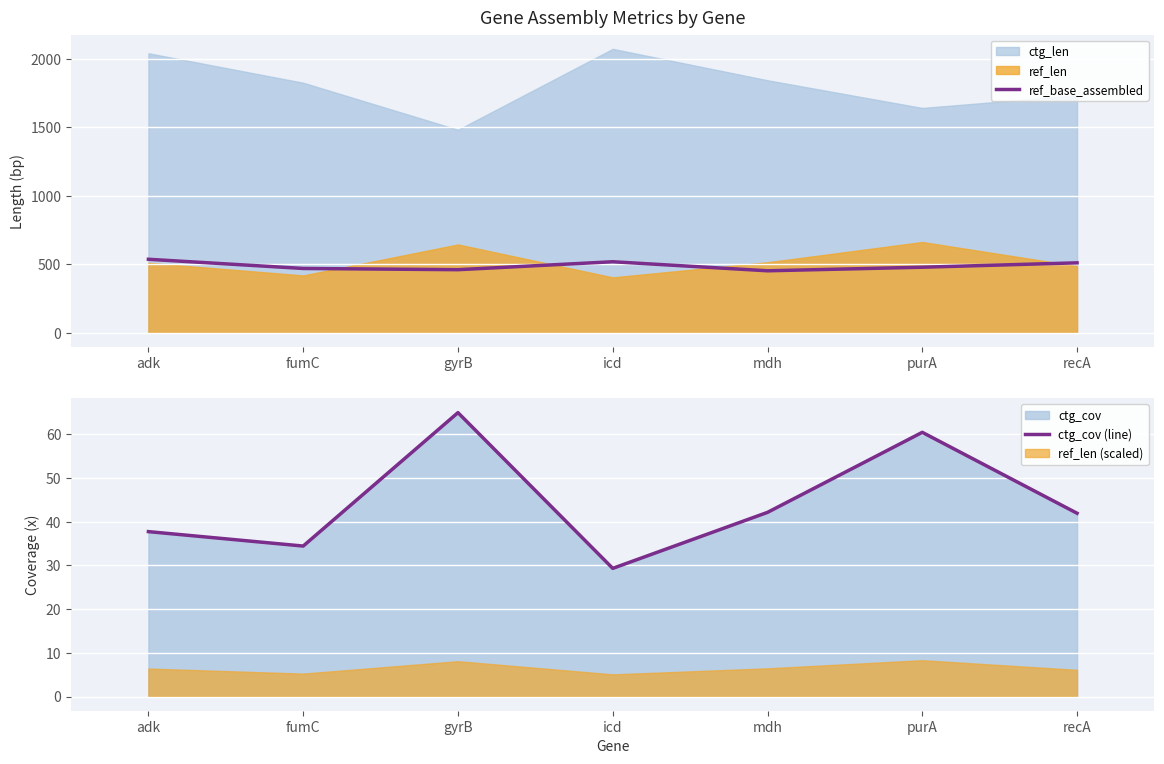

How many data points does each series have?

7